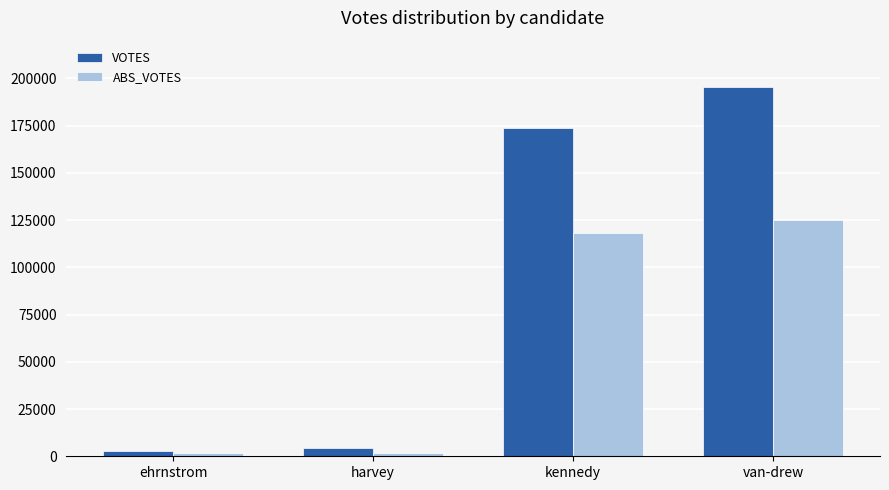

At van-drew, list the series in order from smallest to largest.

ABS_VOTES, VOTES